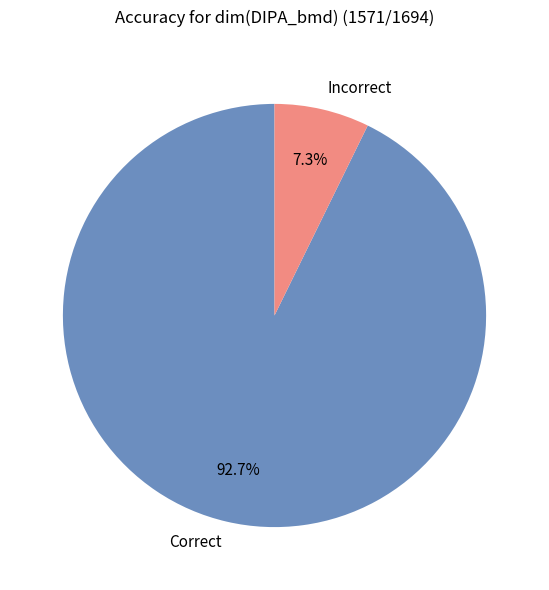

Rank the categories by value from lowest to highest.

Incorrect, Correct